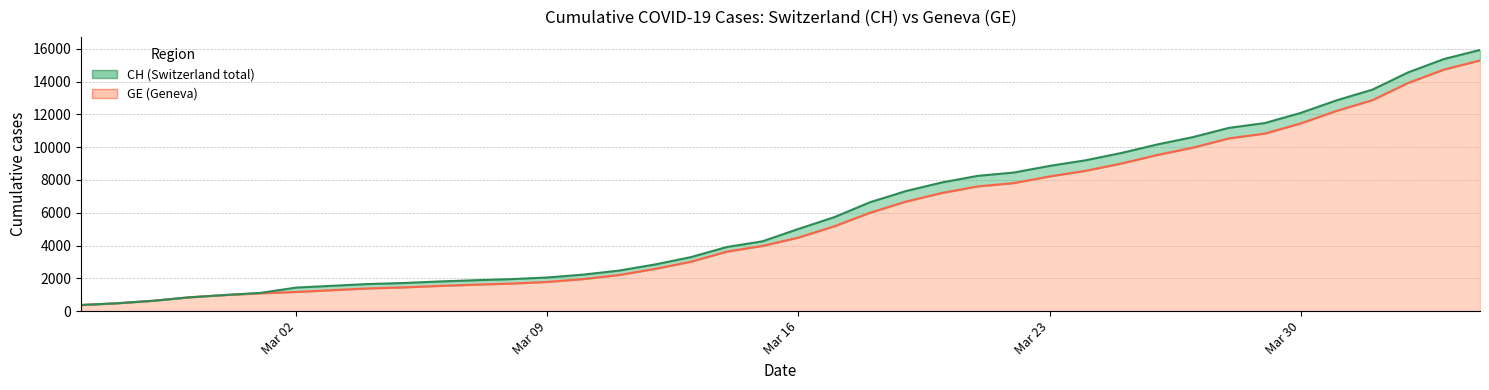

True or false: CH has a value of 13505 at 2020-04-01.

True